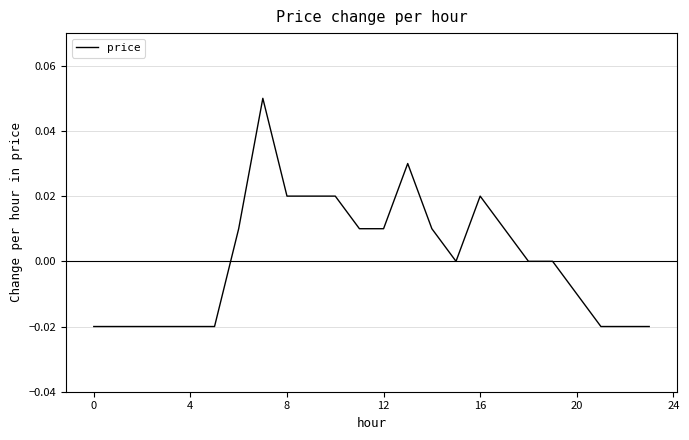

How many points are lower than both their immediate neighbors (excluding endpoints)?

1